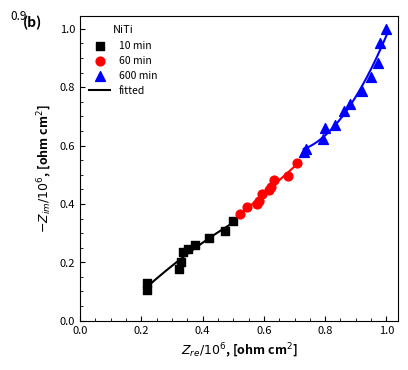

Which series has the largest Y range (max minus min)?

600 min